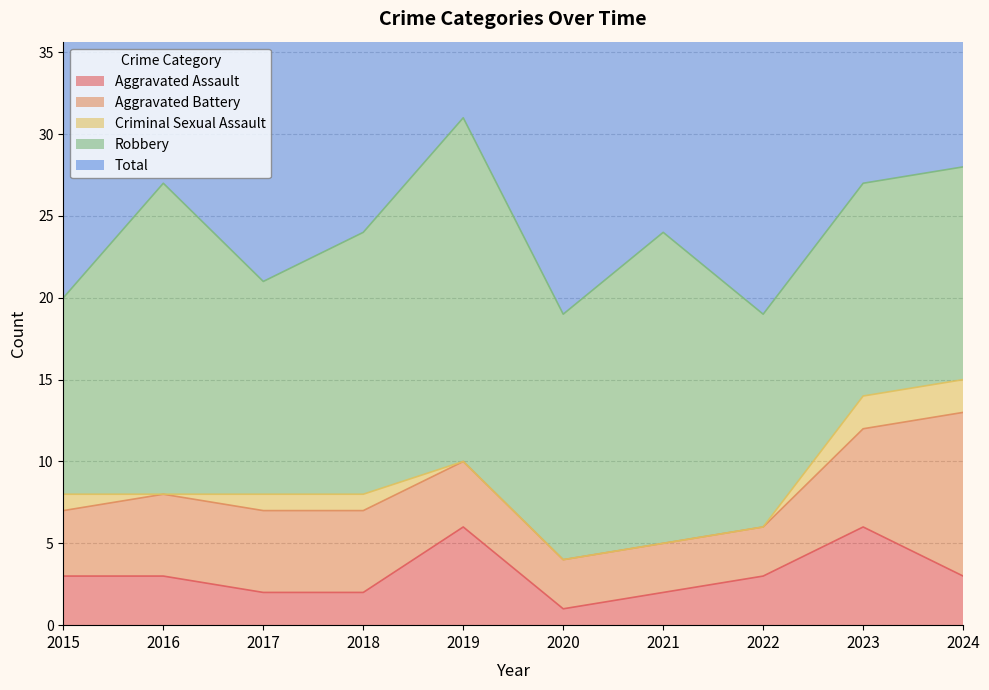

Rank the series by their maximum value, from highest to lowest.

Total, Robbery, Aggravated Battery, Aggravated Assault, Criminal Sexual Assault